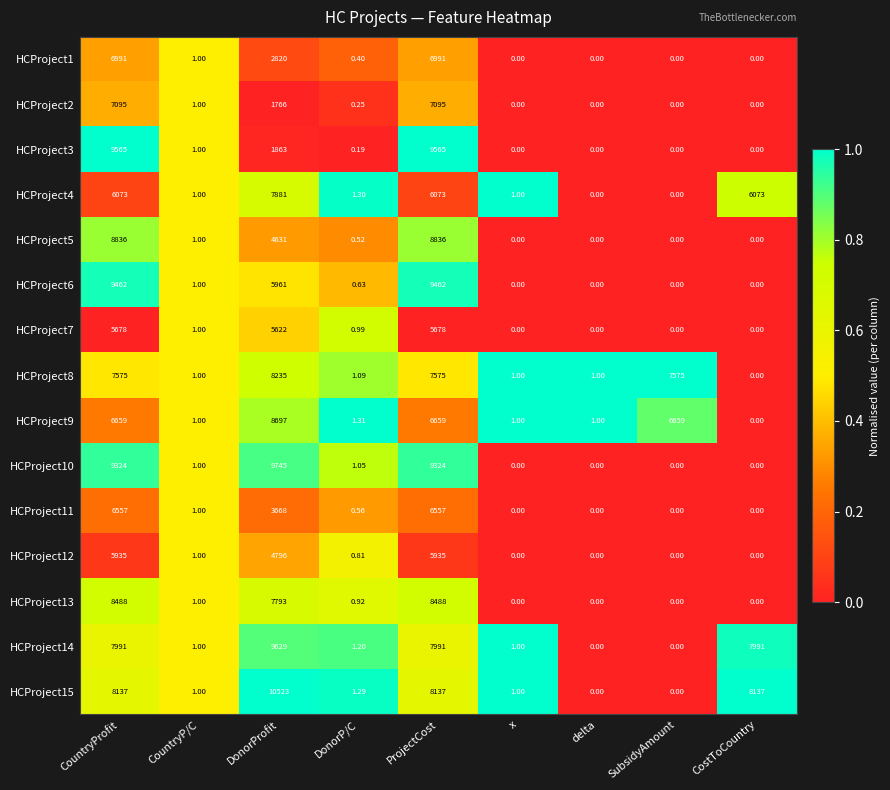

At which category does the chart reach its peak across all series?

DonorProfit